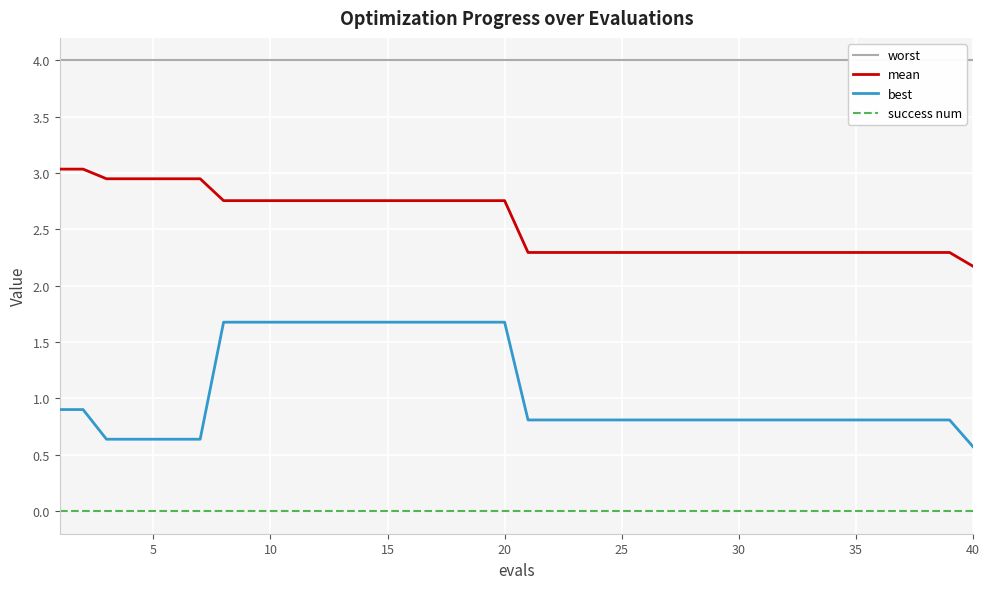

What is the maximum value for mean?

3.0